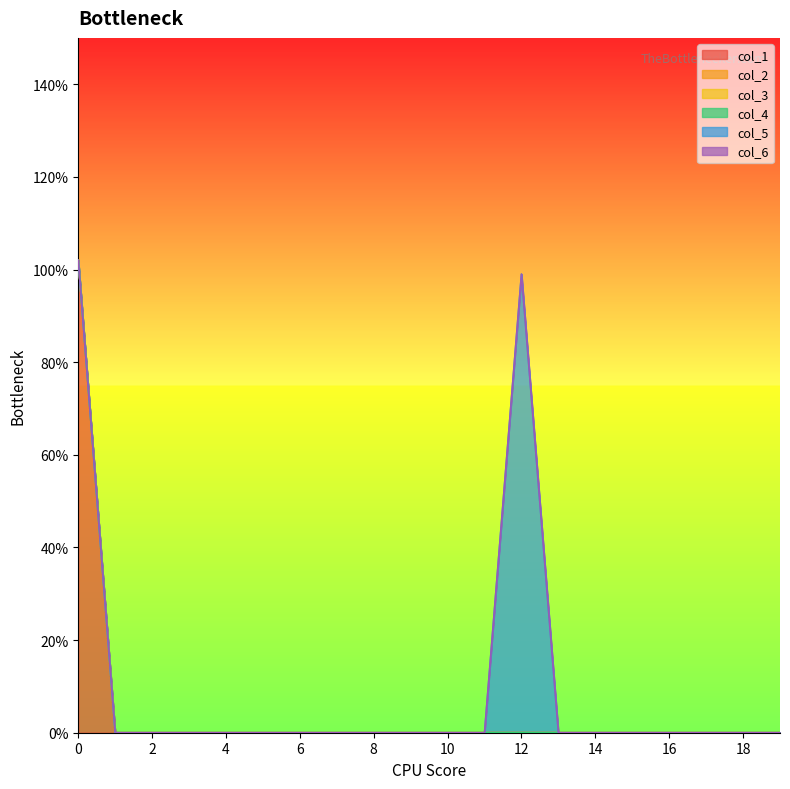

The value of col_1 at 11 is 0.0. True or false?

True